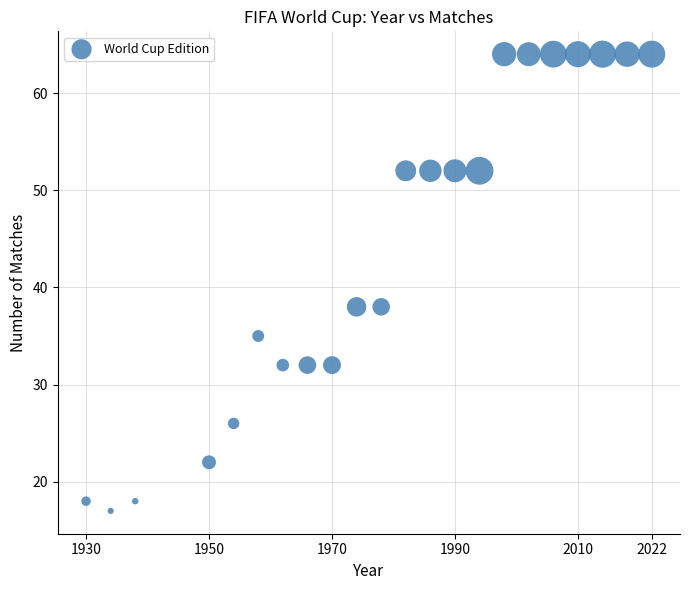

What is the range of Y values (max minus min)?

47